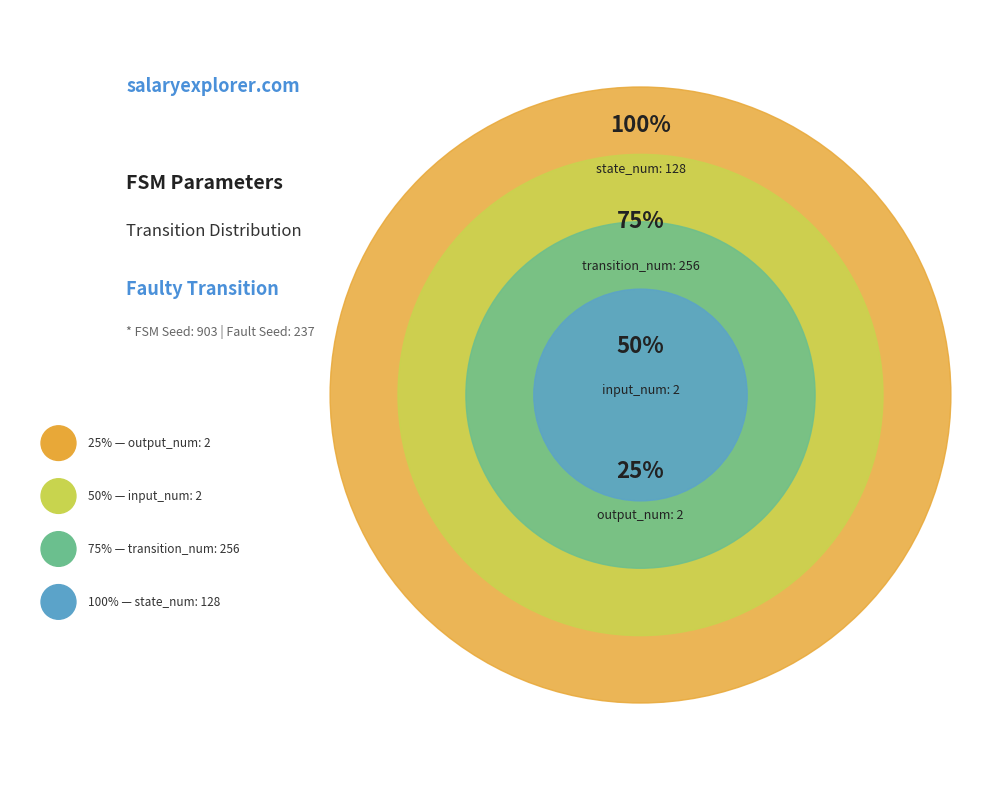

Between input_num and state_num, which is larger?

state_num